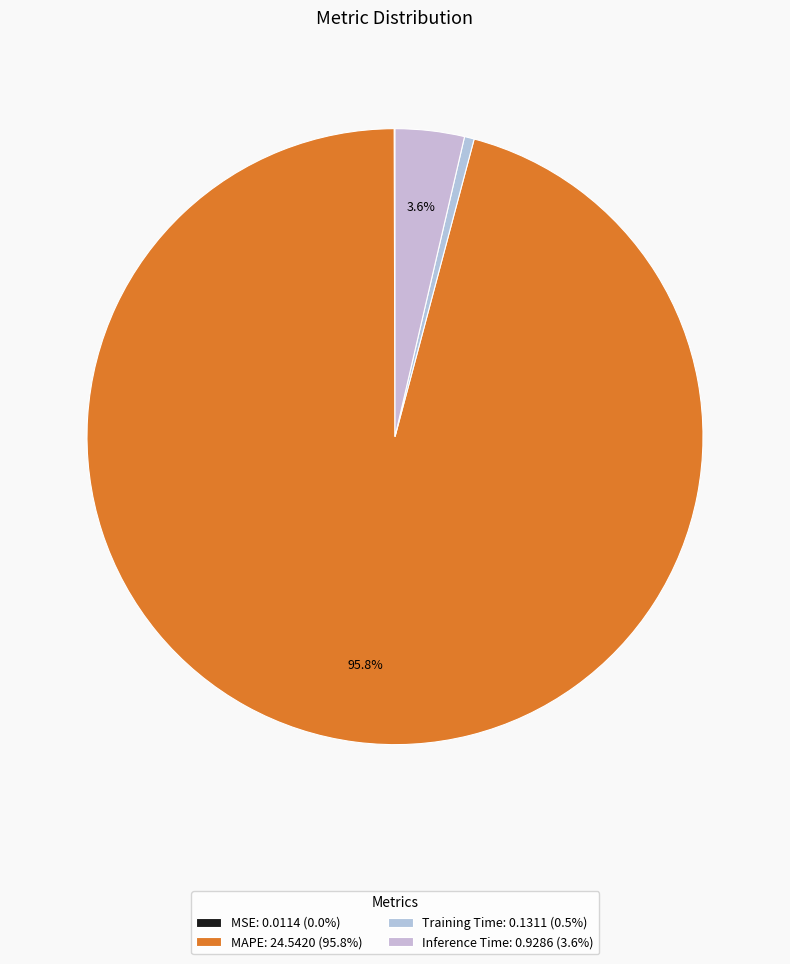

How many slices are in this pie chart?

4